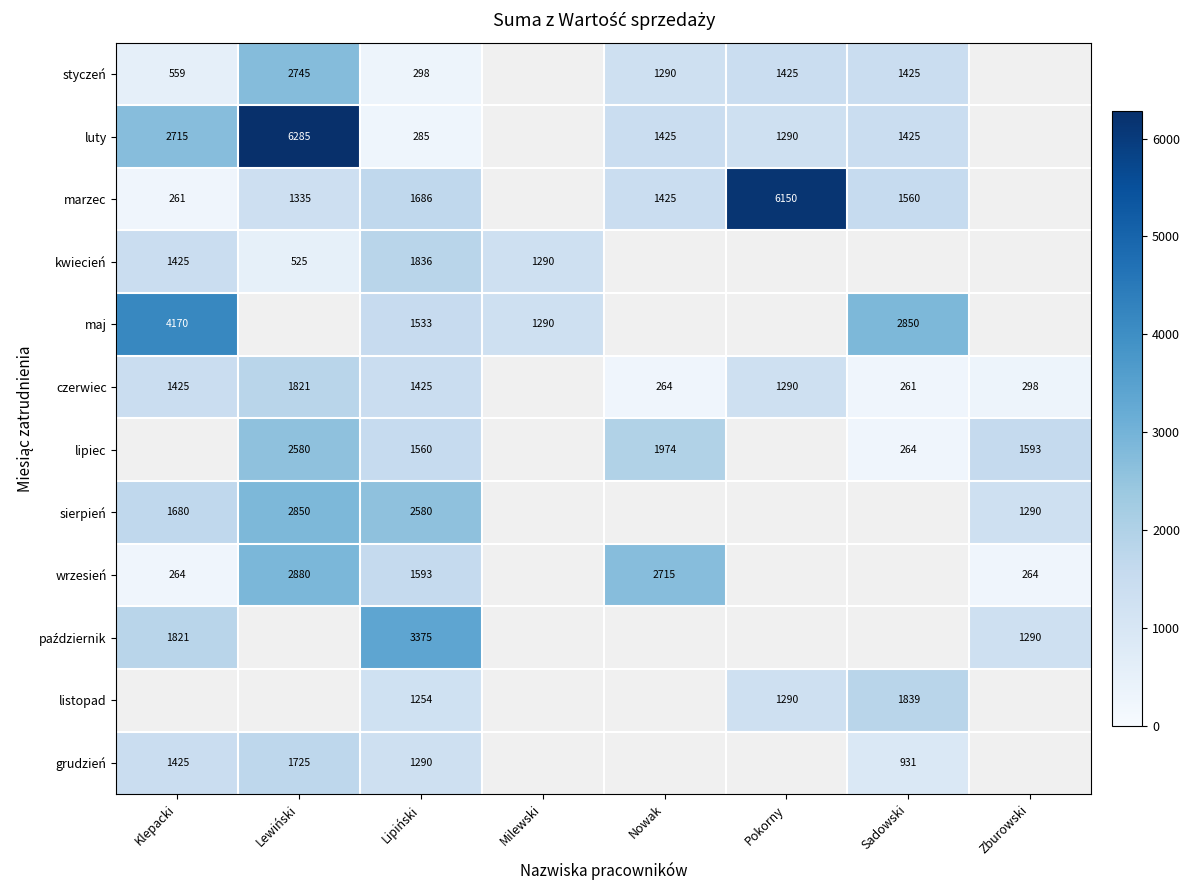

The grudzień series shows 1725 at Lewiński. True or false?

True